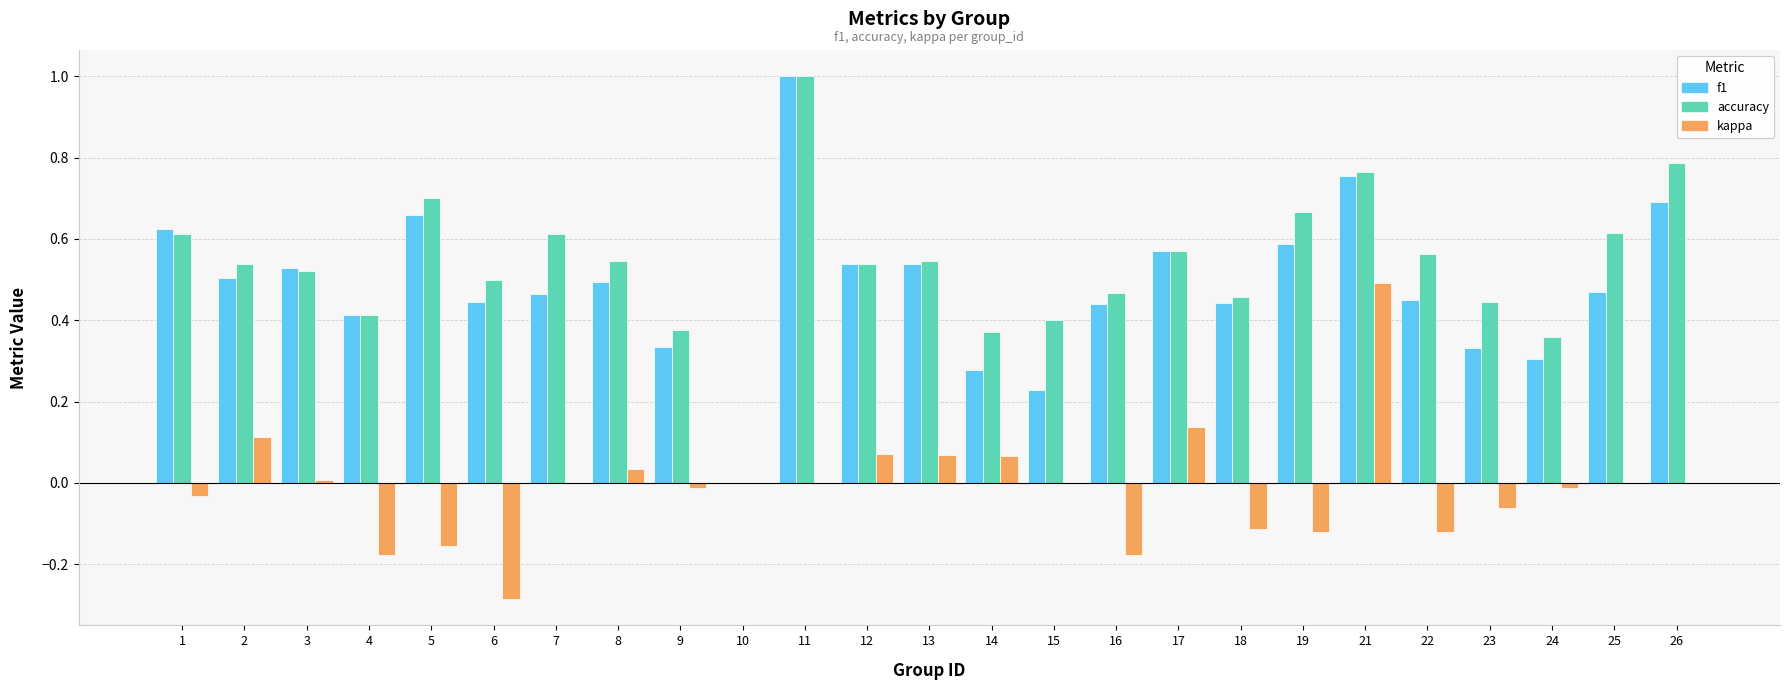

Are the bars horizontal?

No